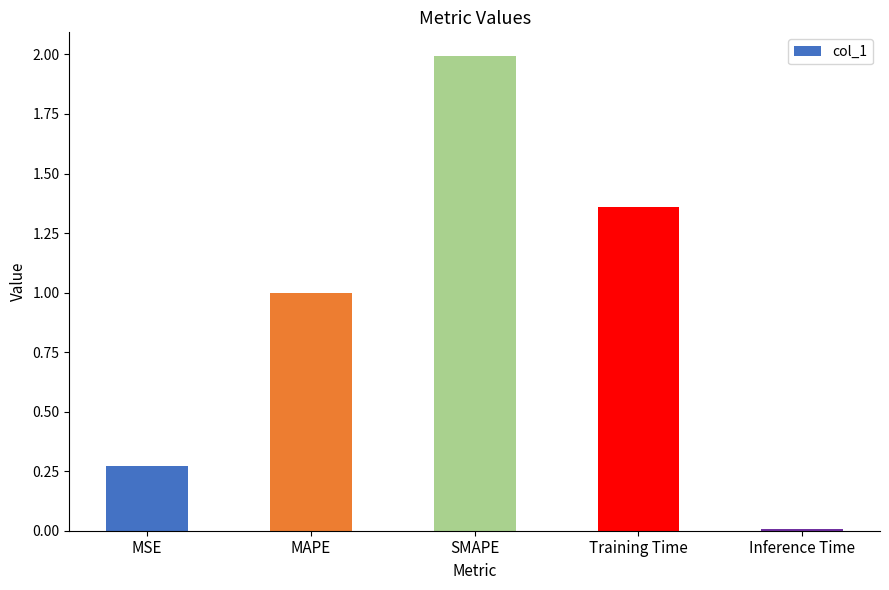

Where is the data nearest to the value 1?

MAPE